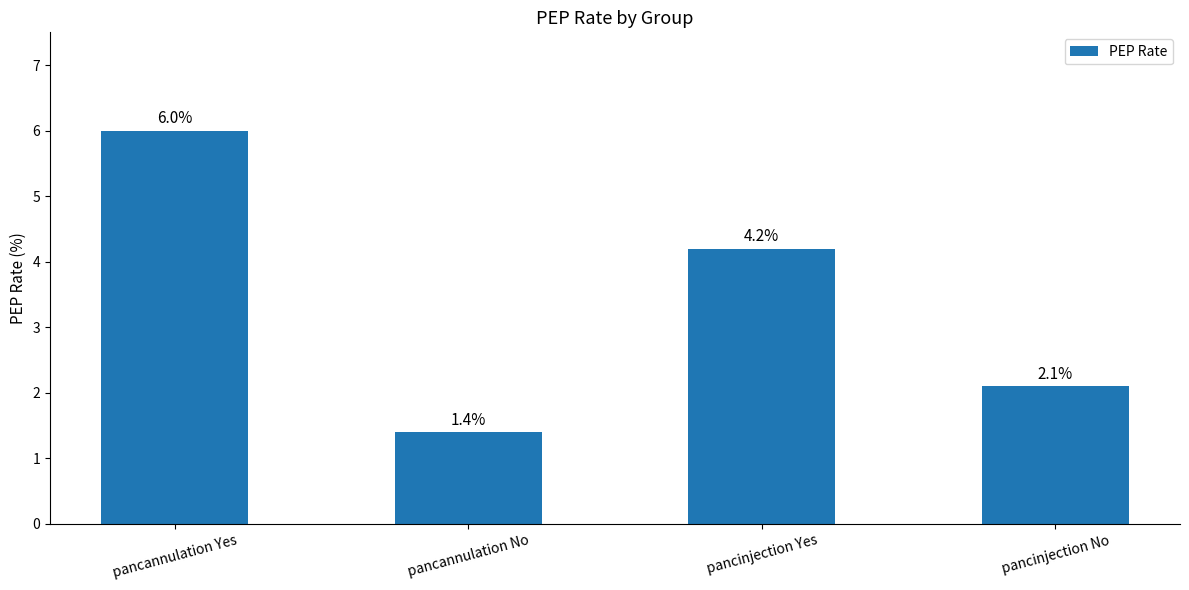

What is the label of the 3rd bar from the right?

pancannulation No